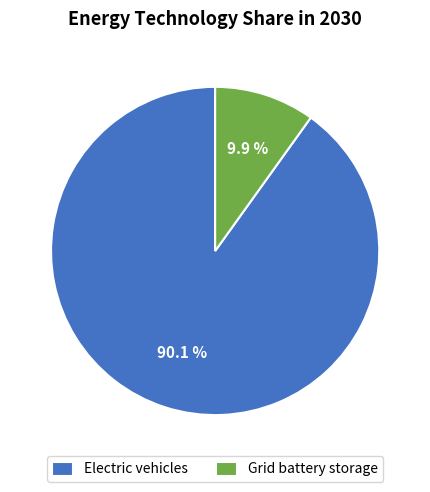

How many slices are in this pie chart?

2